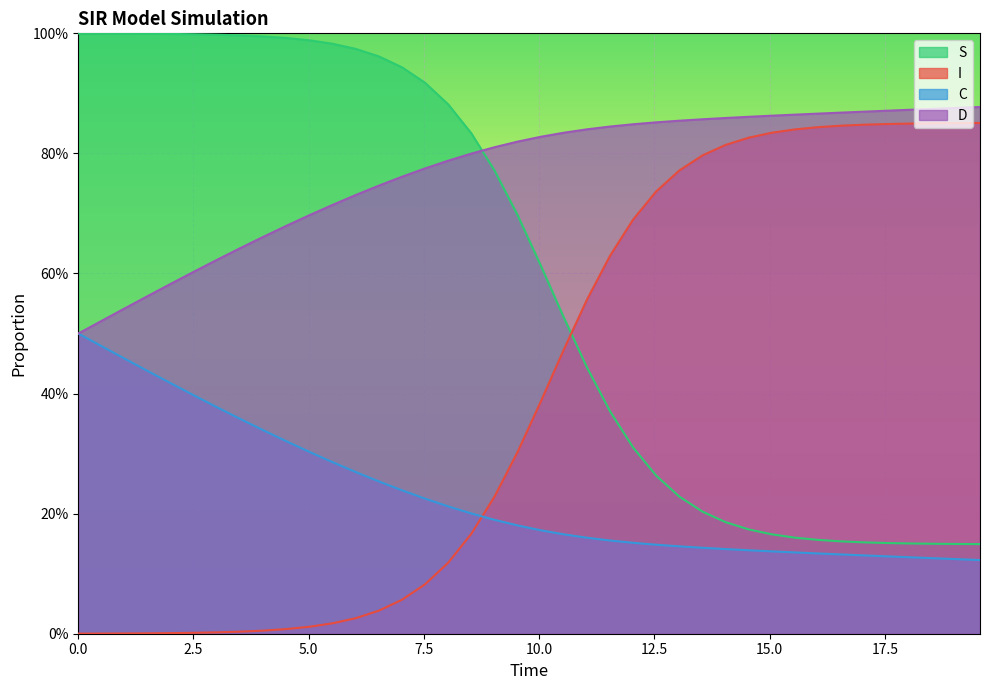

Is it true that S equals 0.0 at 12.5?

False